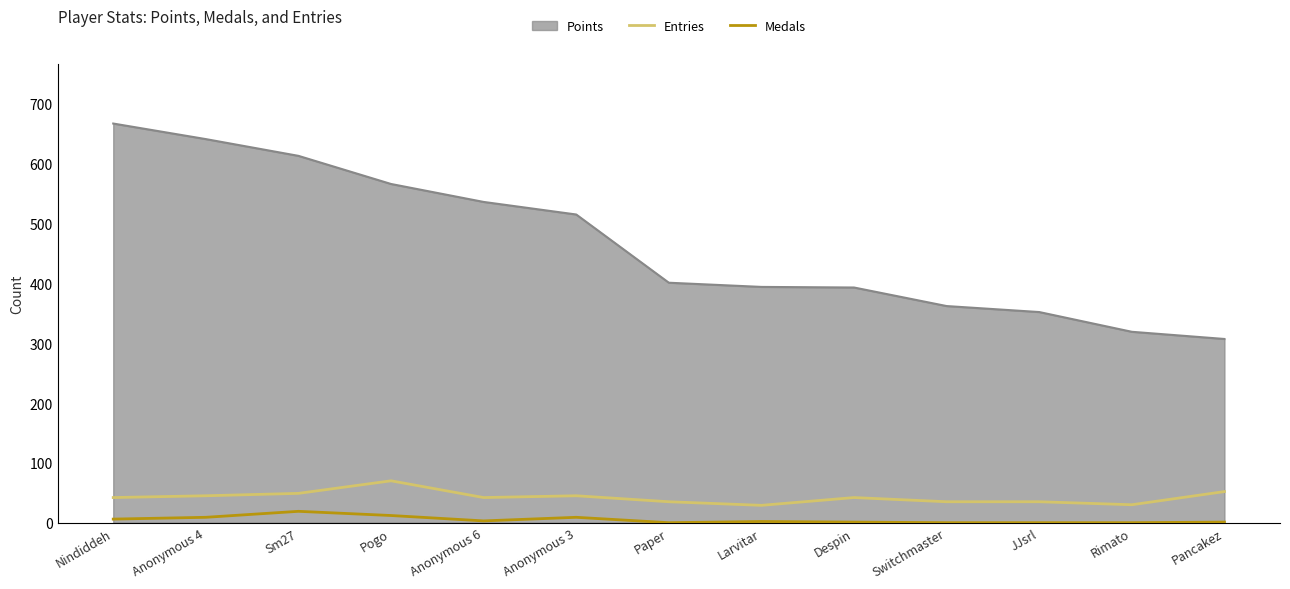

Does the chart display data point markers on the line(s)?

No